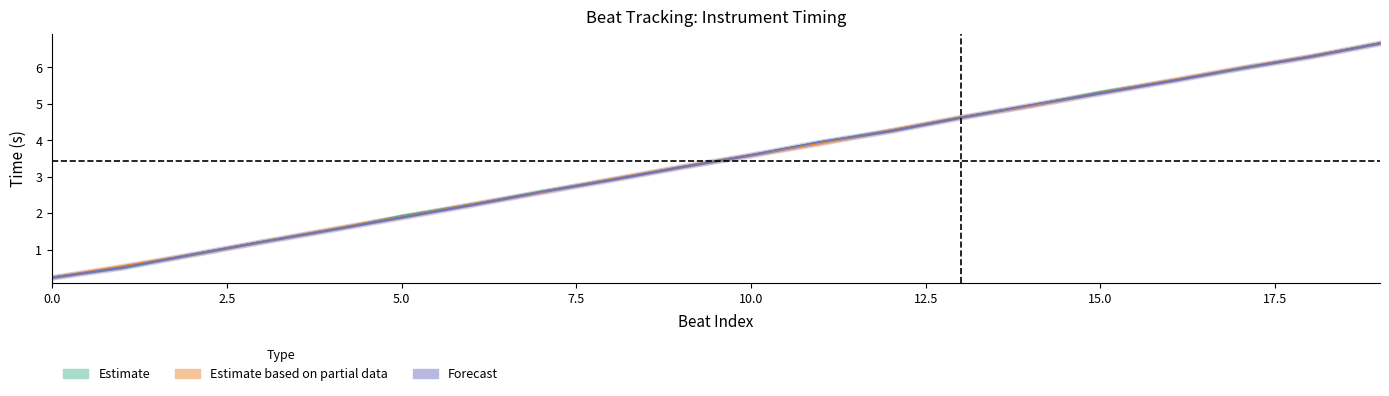

What is the maximum value for beats?

6.7